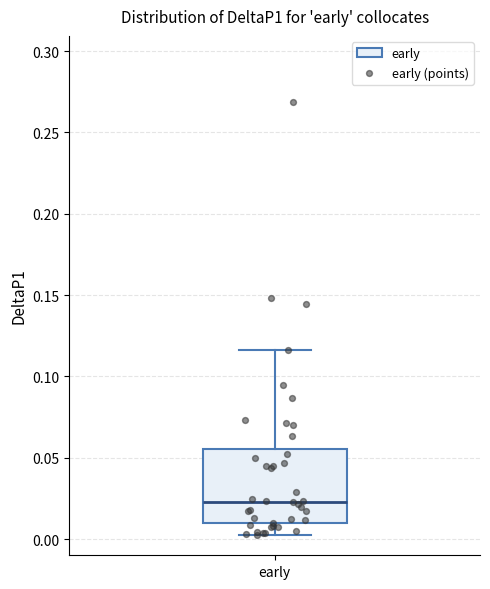

Transcribe this box plot: give where the median line is, the range the box spans, and where the two whiskers end, as read against the y-axis. The values are not printed on the chart, so give them approximately, as read against the axis.

median 0.025, box 0.010 to 0.055, whiskers 0.000 to 0.115